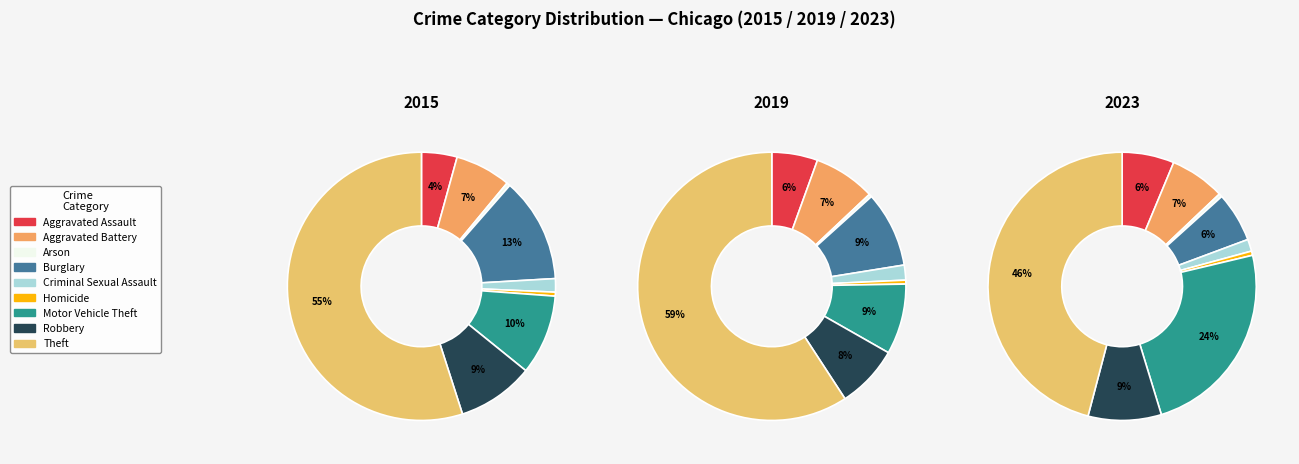

Which has a higher value, Robbery or Arson?

Robbery